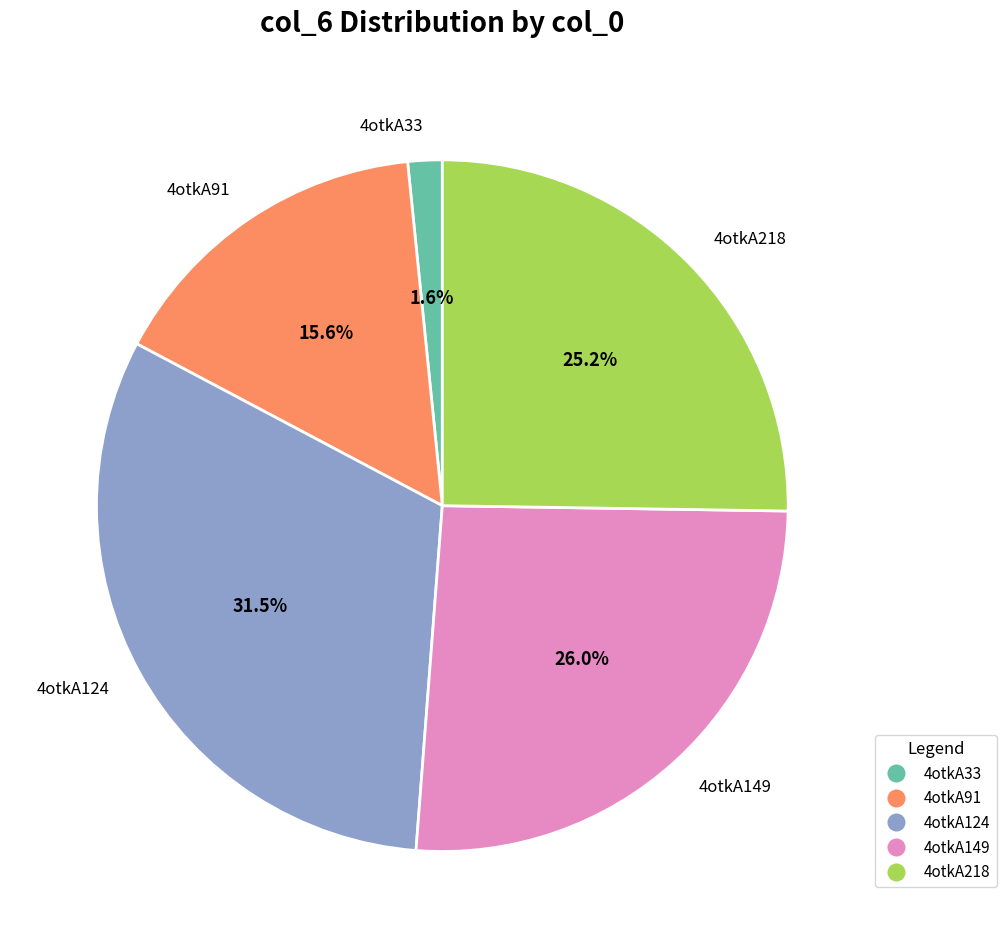

To the nearest percent, what is the combined percentage of 4otkA218 and 4otkA124?

57%